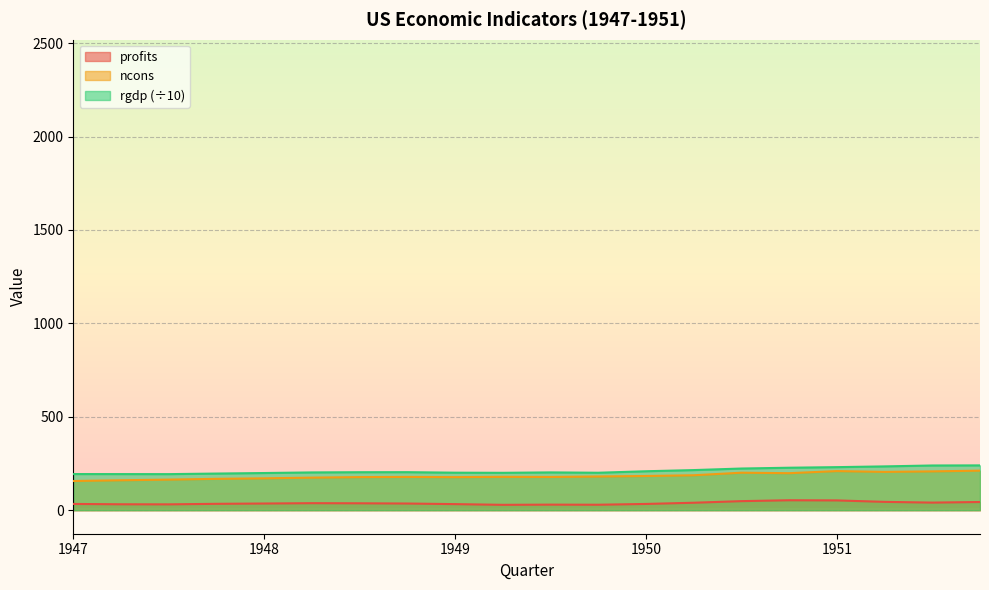

What is the label of the 6th point from the left?

1948.25